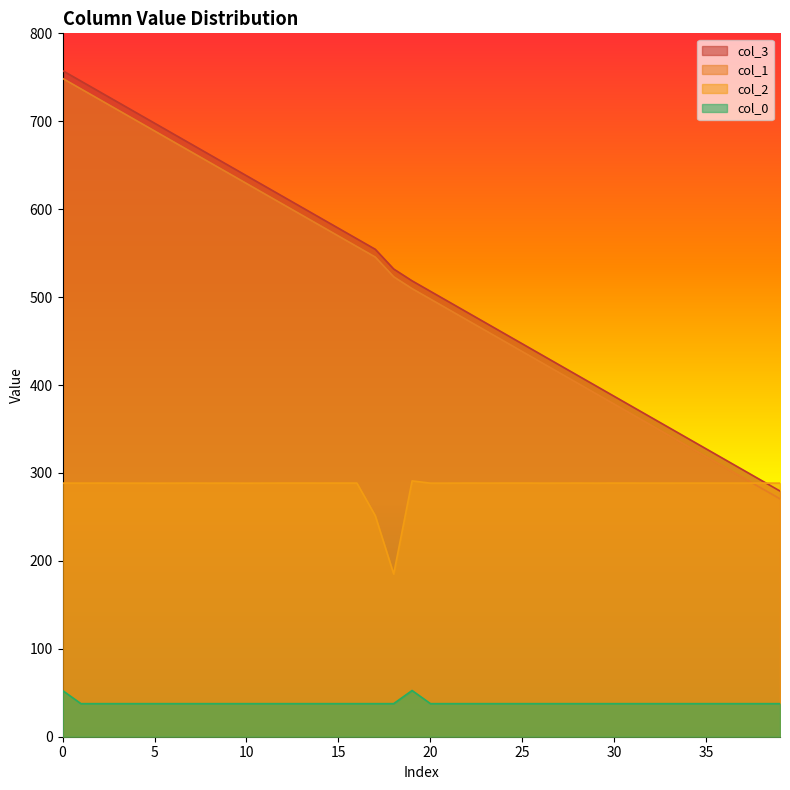

The col_1 series shows 104.7 at 20. True or false?

False